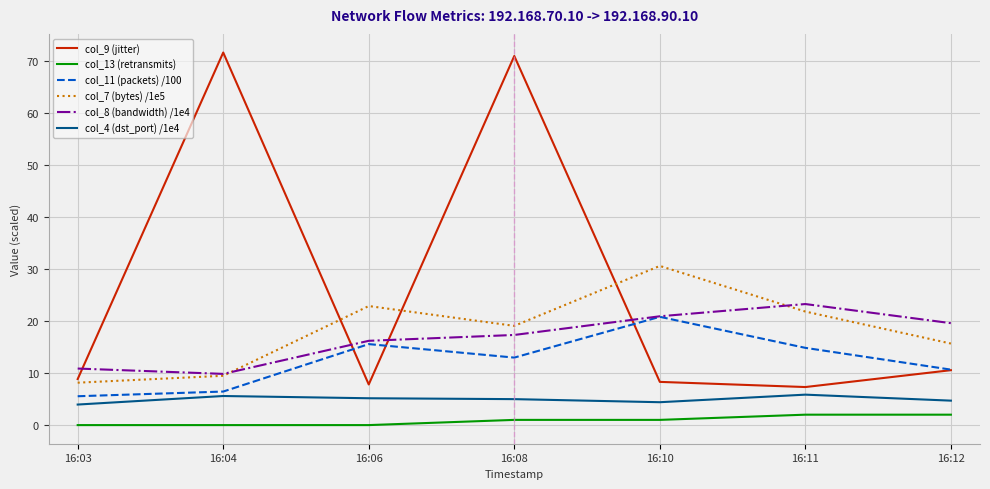

How many interior local peaks does the col_8 (bandwidth) /1e4 series have?

1